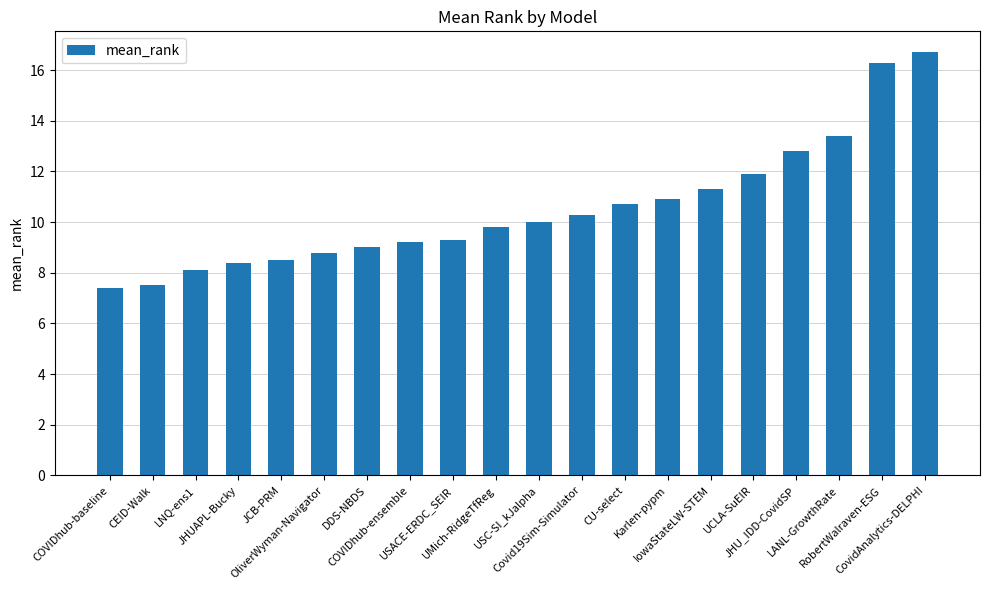

How many bars are there in total?

20